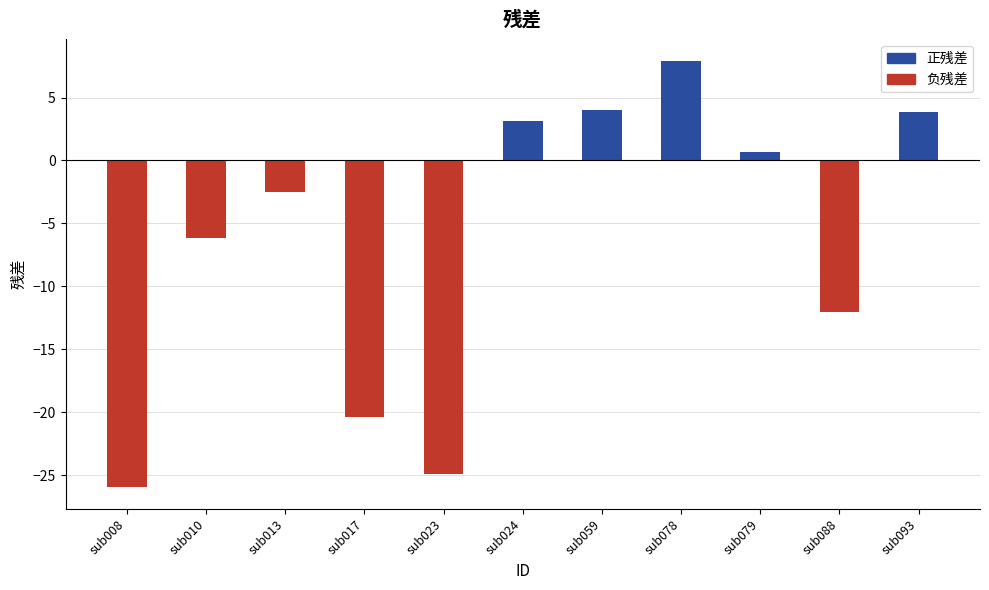

Which category has the lowest value across all series?

sub008